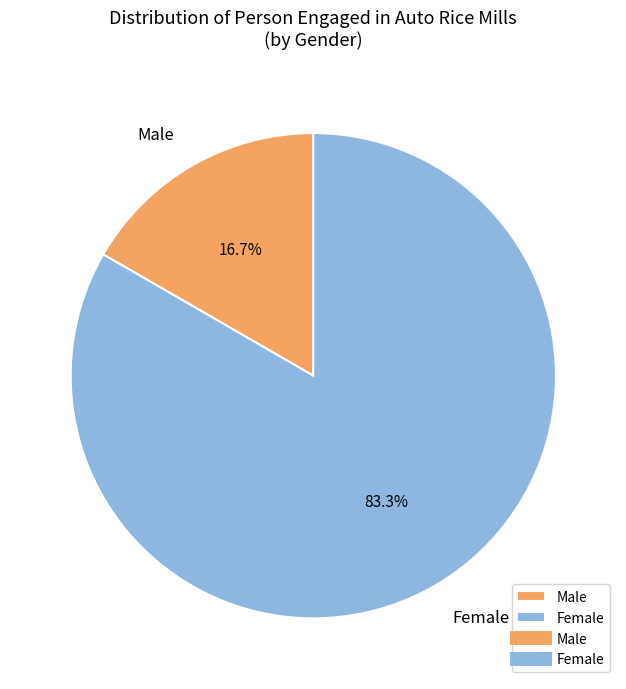

Rank the categories by value from lowest to highest.

Male, Female